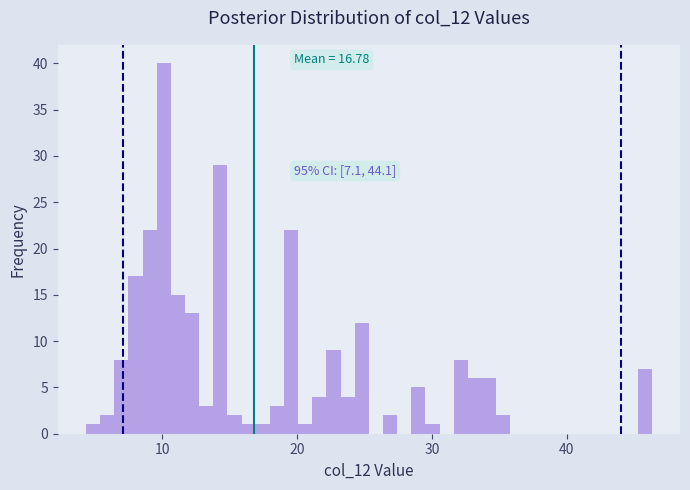

Around what value on the x-axis is the tallest bar? Give the approximate position of its centre, as read against the axis.

10